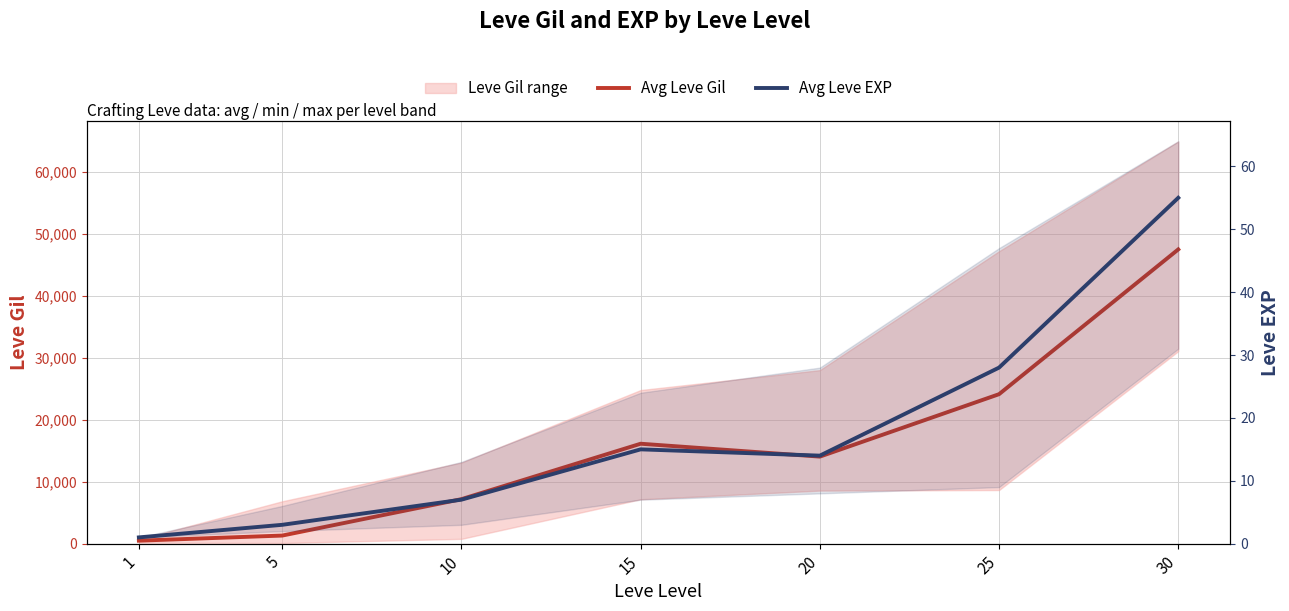

Where does the Avg Leve Gil series first go above 14051?

15